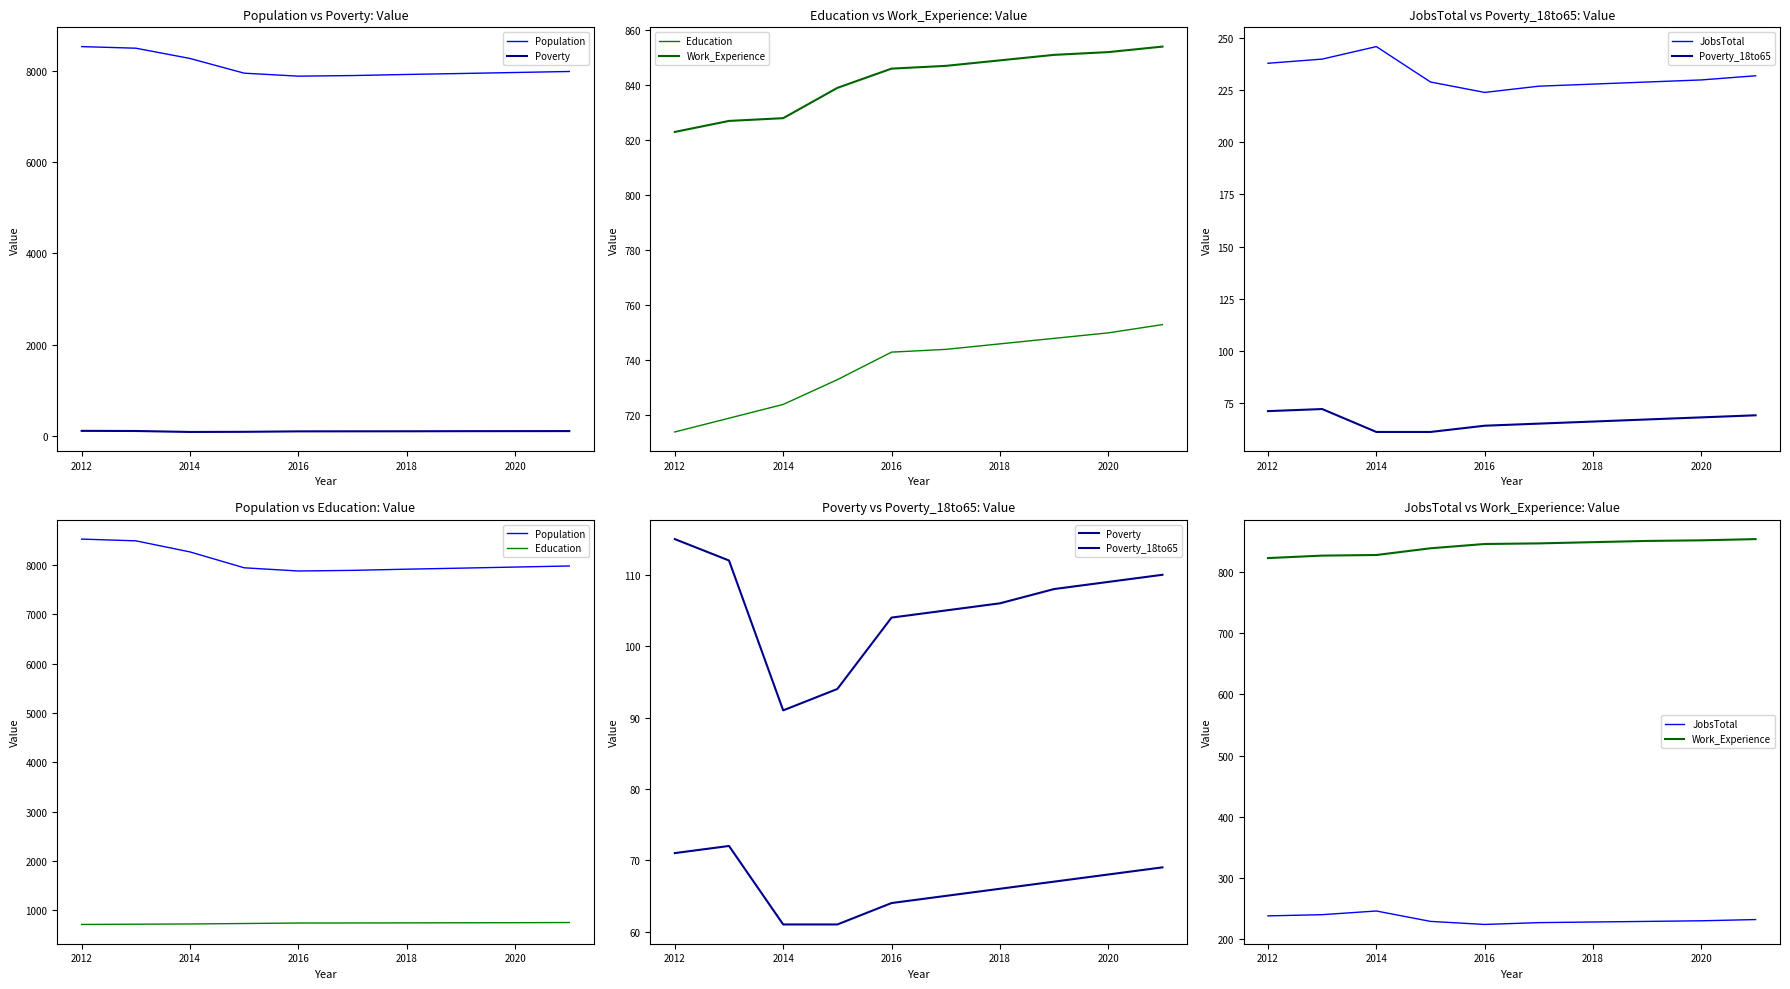

How many values in the Poverty series are below 108?

5